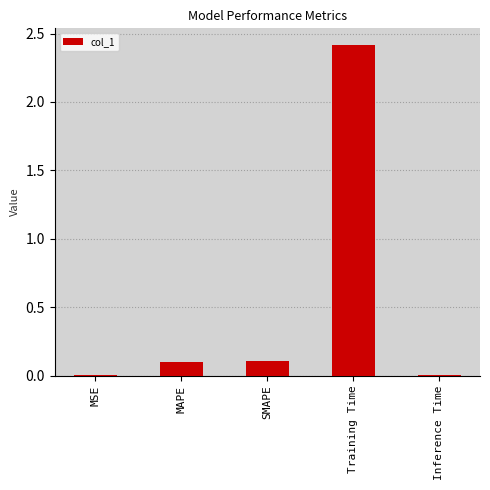

The value at Training Time is 1.6. True or false?

False